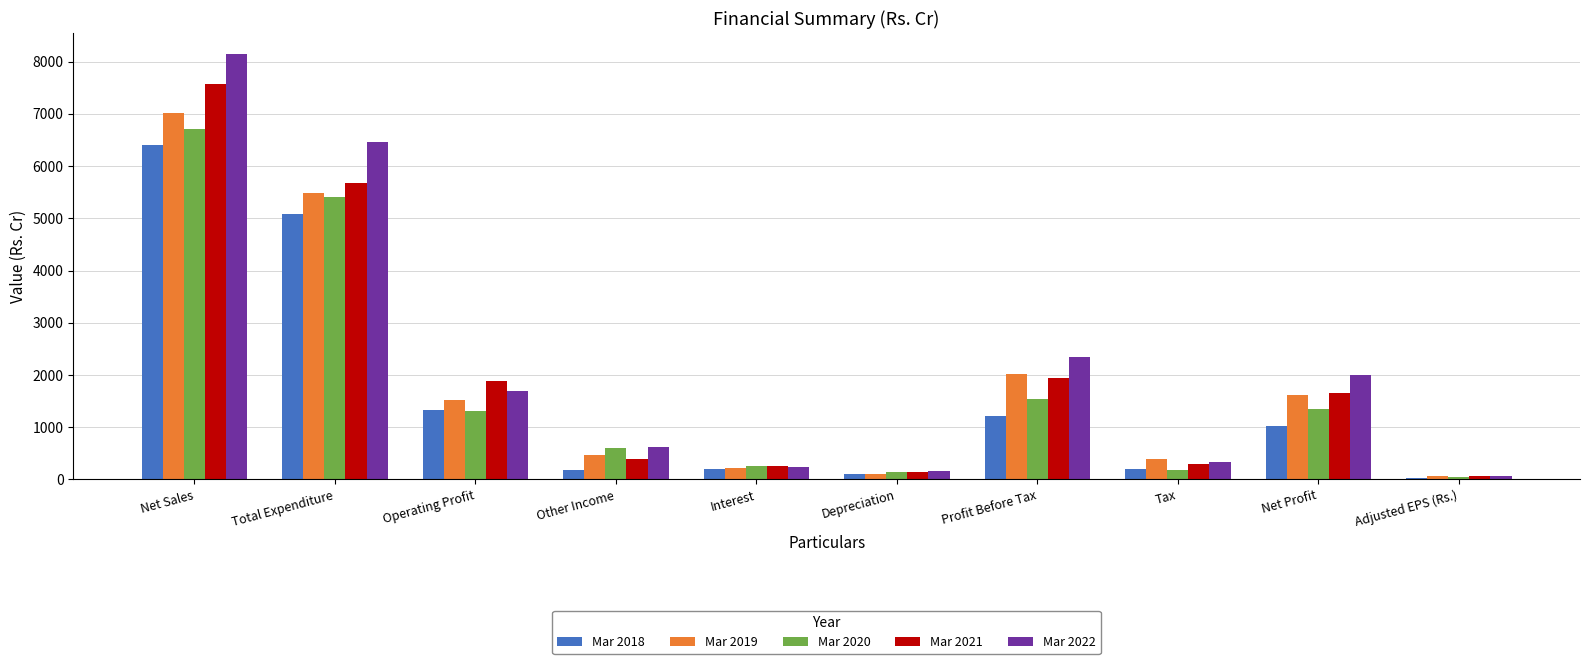

Is it true that Mar 2018 equals 36.0 at Adjusted EPS (Rs.)?

True